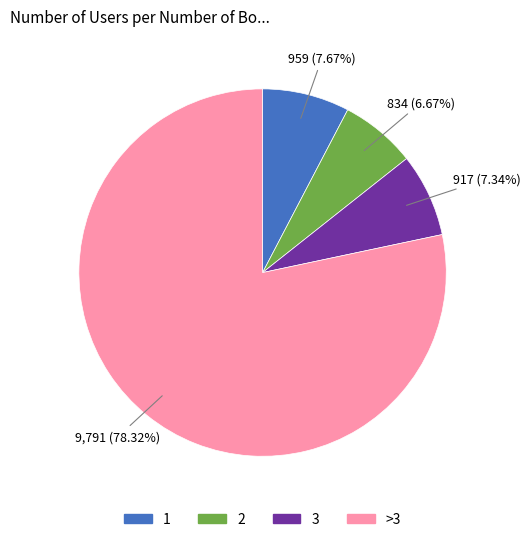

How many slices are in this pie chart?

4